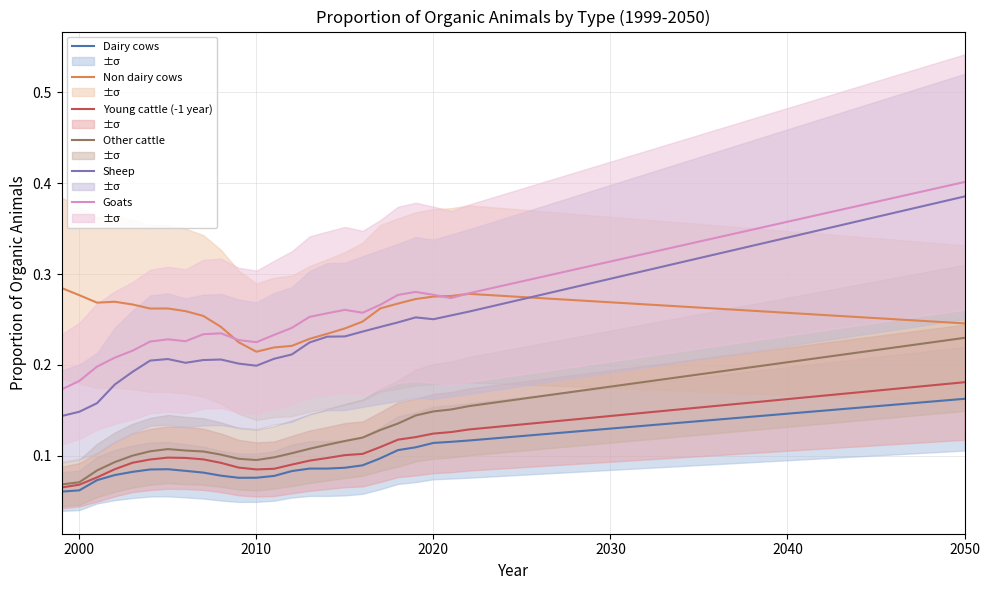

How many categories are shown in the chart?

25